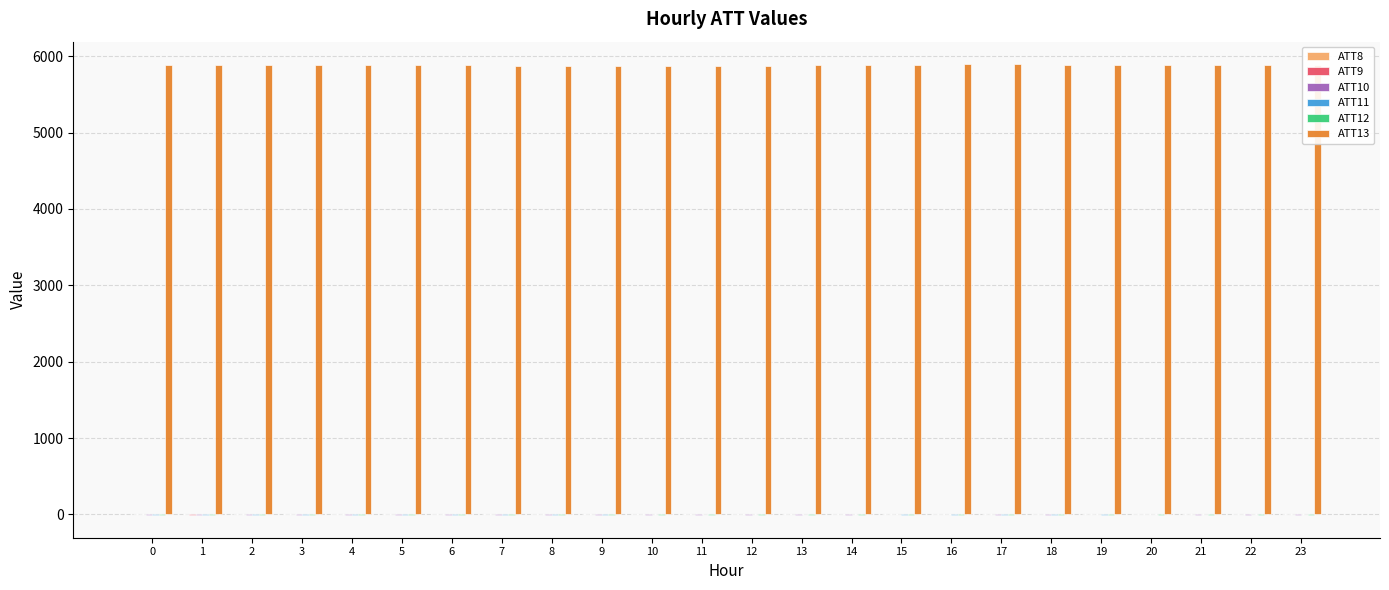

Are the bars horizontal?

No